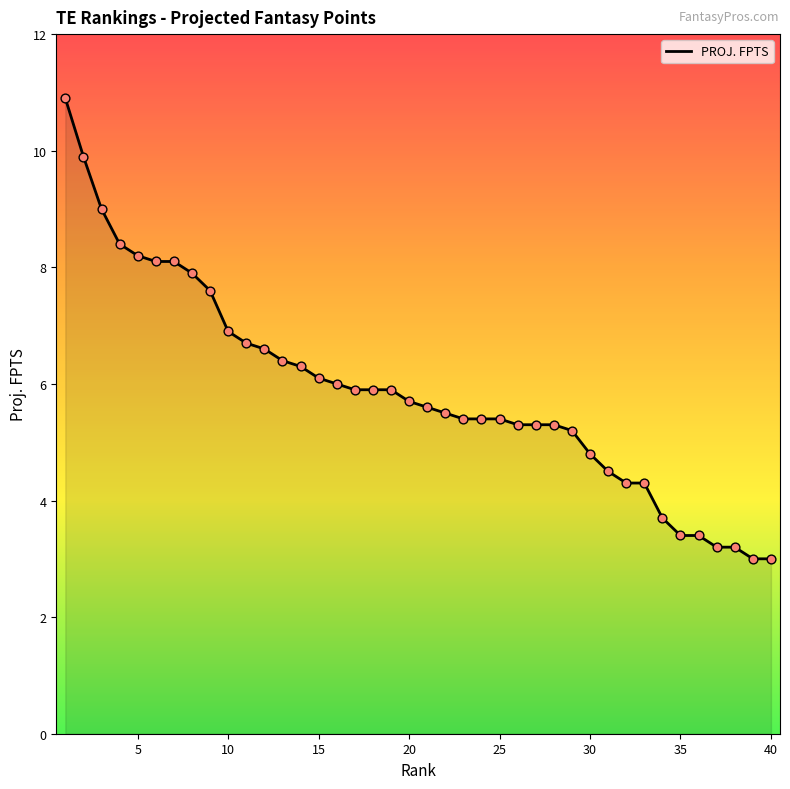

What is the difference between the maximum and minimum values?

7.9